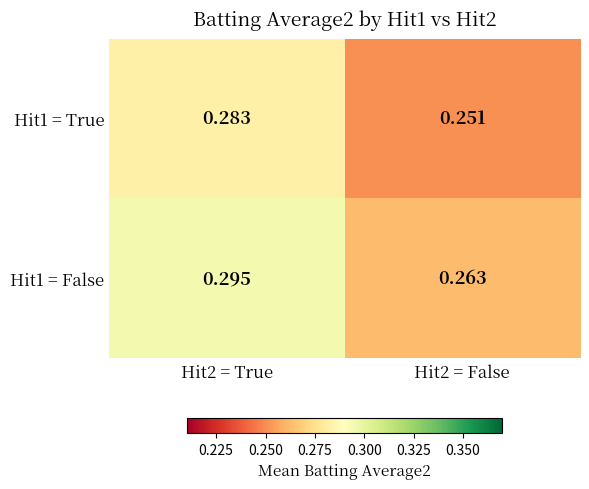

What is the total value across all series at Hit2 = False?

0.5